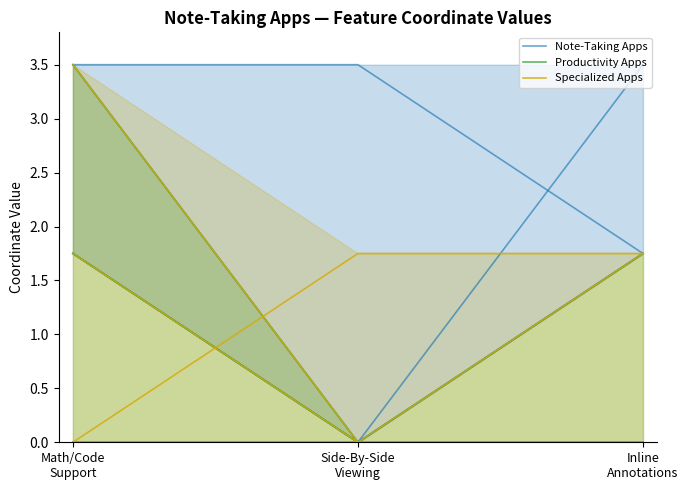

What is the label of the 2nd point from the left?

Side-By-Side
Viewing